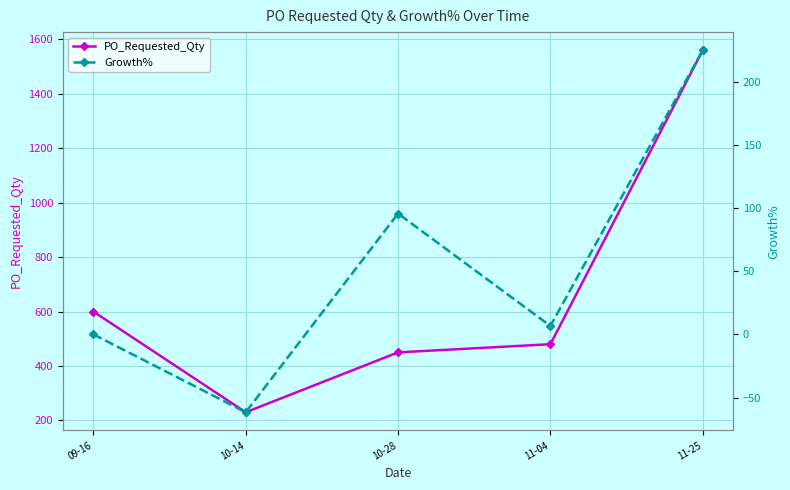

What is the maximum value shown in the chart?

1560.0